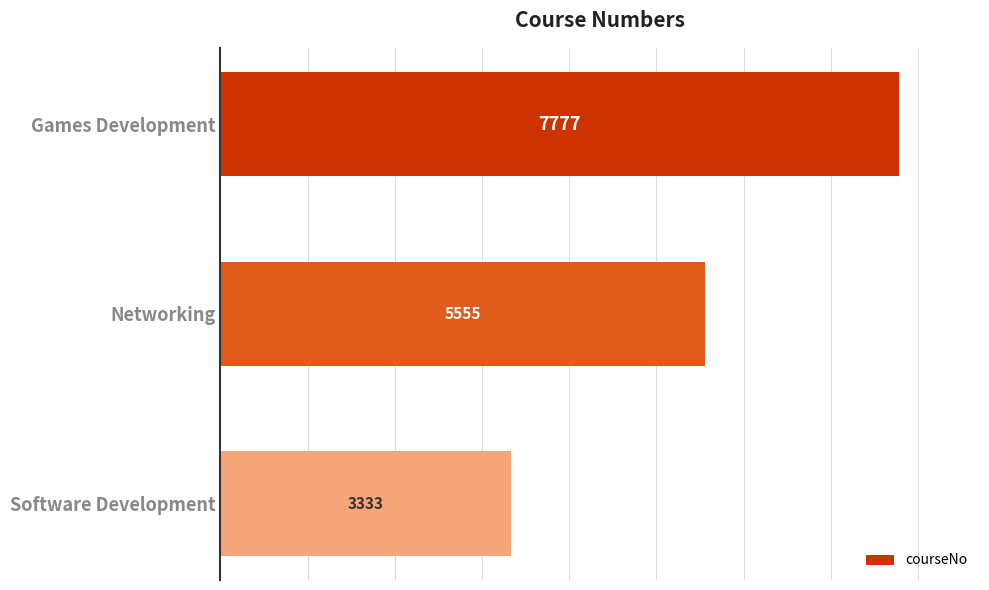

Rank the categories by value from highest to lowest.

Games Development, Networking, Software Development